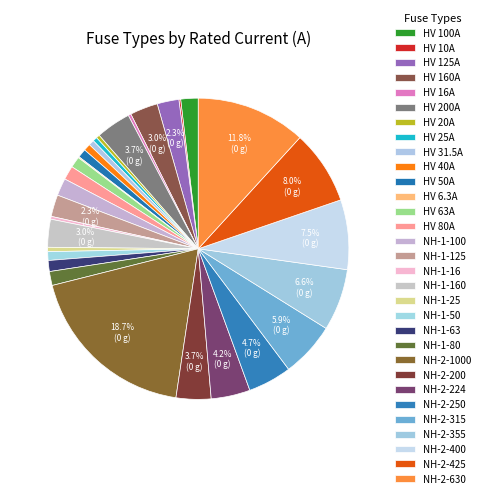

What is the change in value from HV 31.5A to NH-1-16?

-15.5